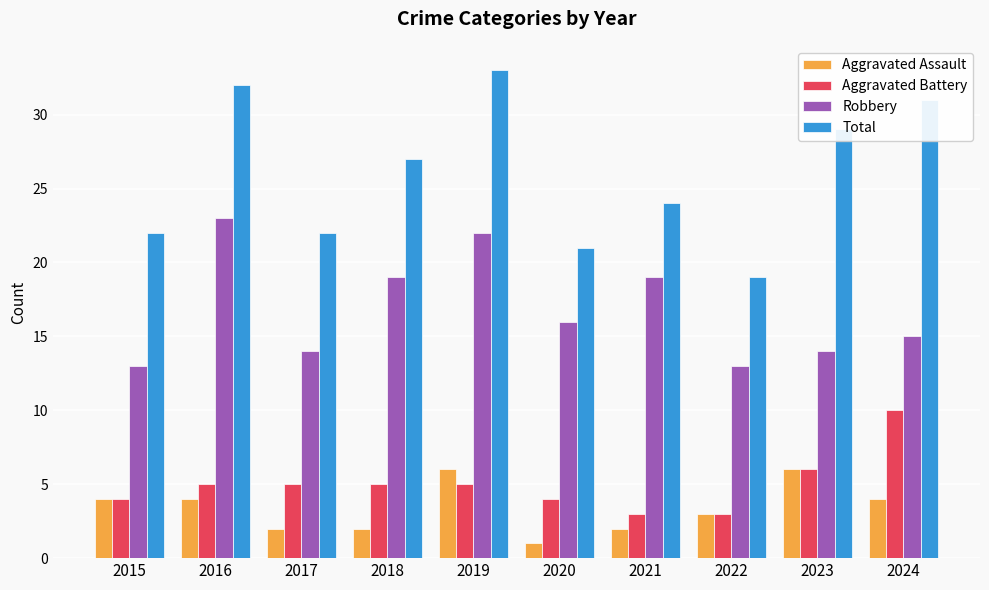

Between 2020 and 2022, which series saw the biggest shift?

Robbery